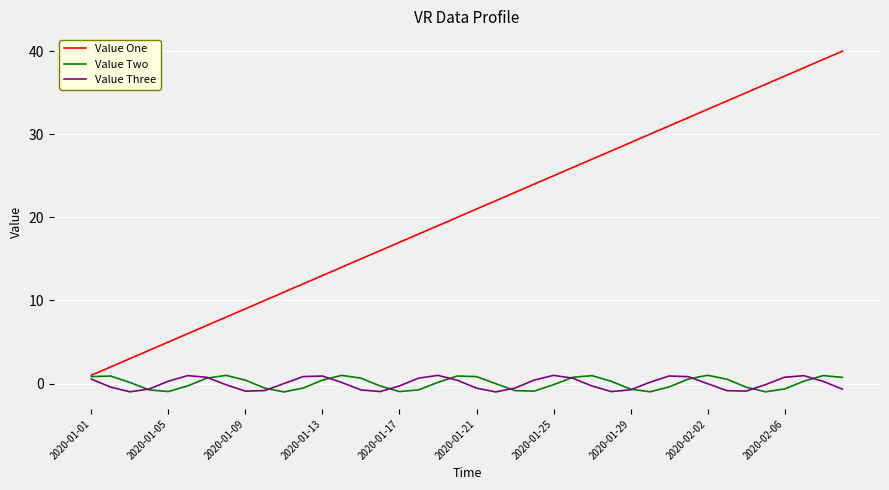

Which series has the largest total across all categories?

Value One